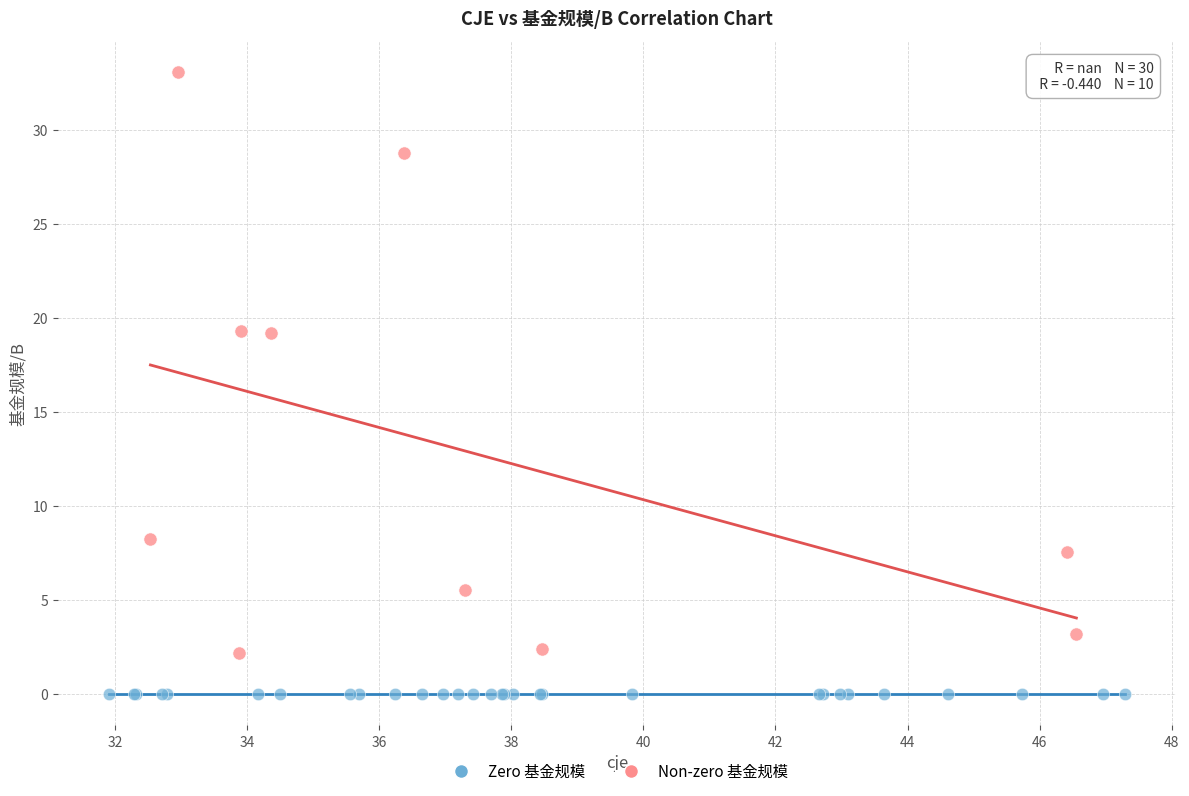

Which series reaches the maximum Y coordinate?

Non-zero 基金规模